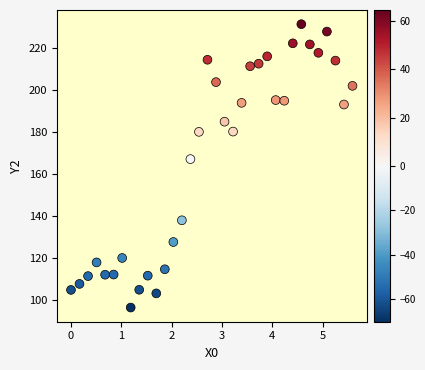

What is the range of X values (max minus min)?

5.6